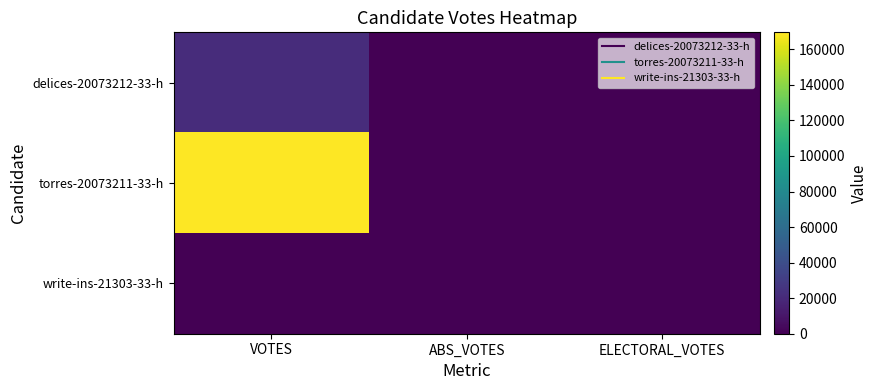

Which series has the largest total across all categories?

torres-20073211-33-h